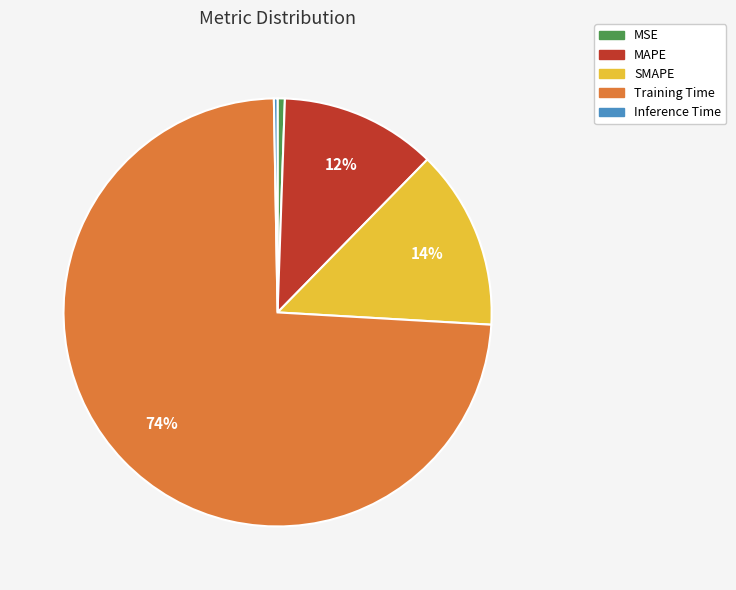

The MAPE slice represents 18% of the pie. True or false?

False